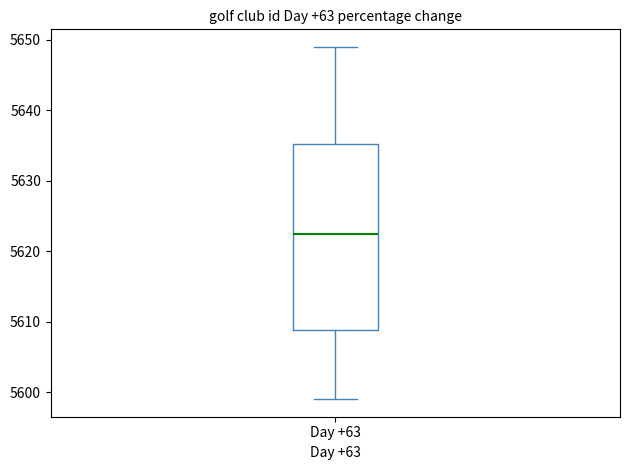

Where does the upper whisker of the box for Day +63 end on the y-axis? The values are not printed on the chart, so give them approximately, as read against the axis.

5649